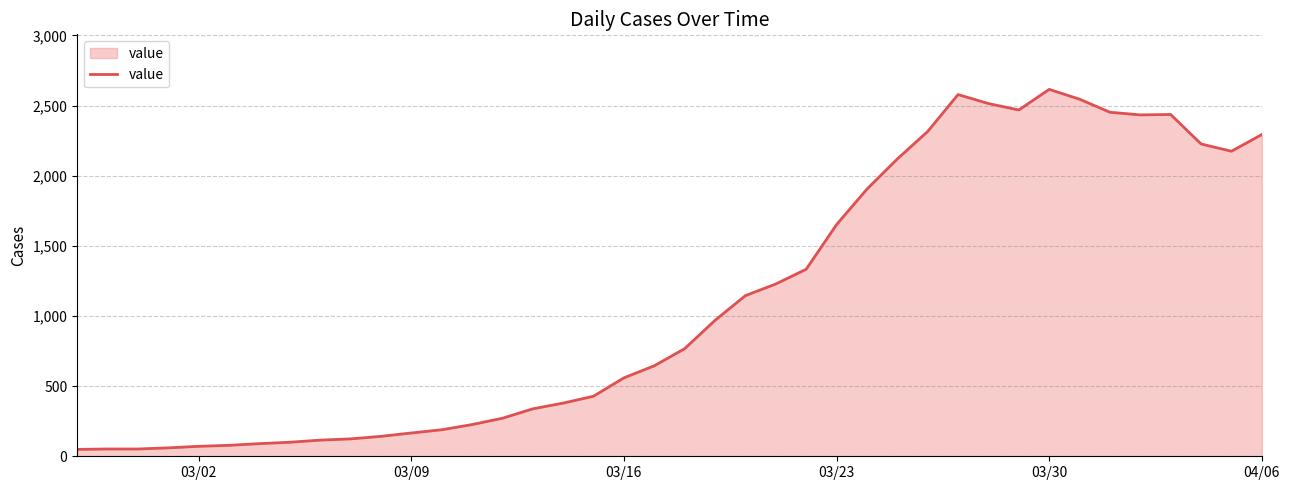

What is the greatest value displayed?

2615